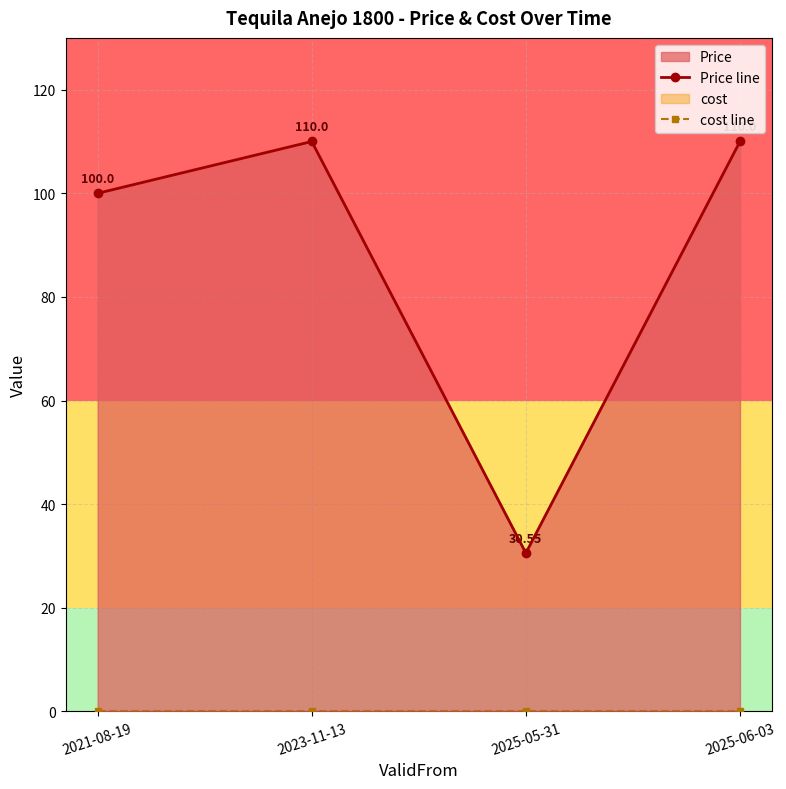

What is the difference between the maximum and minimum values in the Price line series?

79.5